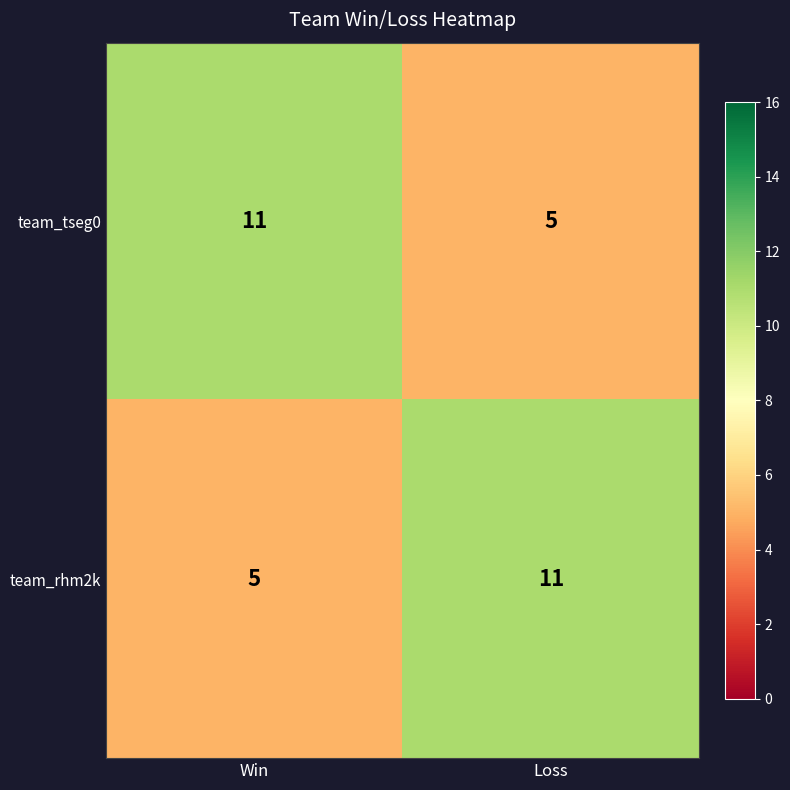

Read the team_rhm2k value at Loss.

11